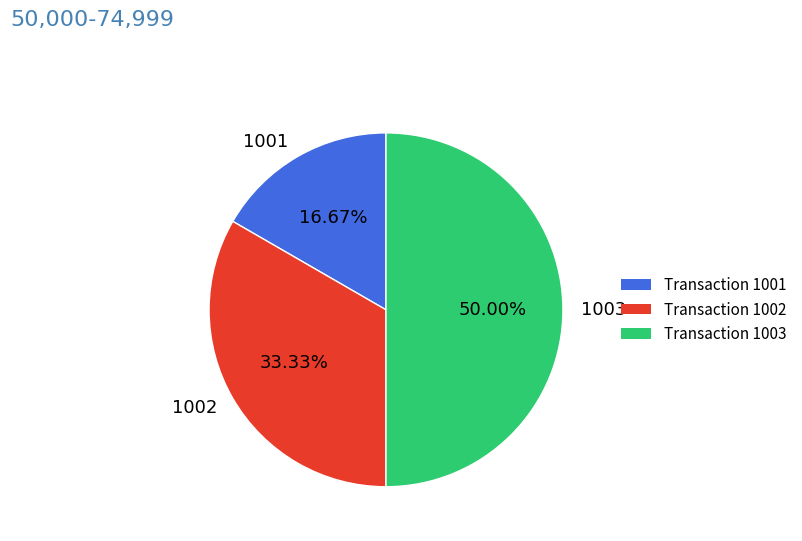

Which category has the smallest portion of the pie?

1001